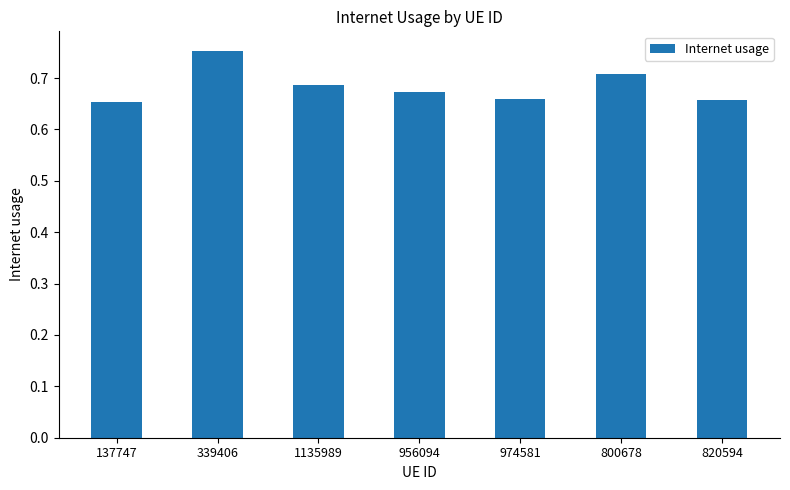

Is it true that the value at 974581 is 0.7?

True